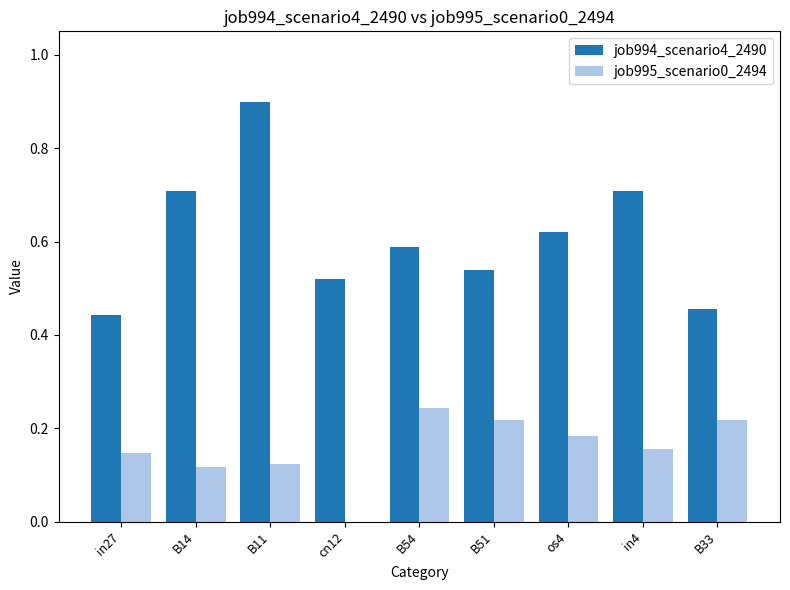

Which series has the largest range (max minus min)?

job994_scenario4_2490